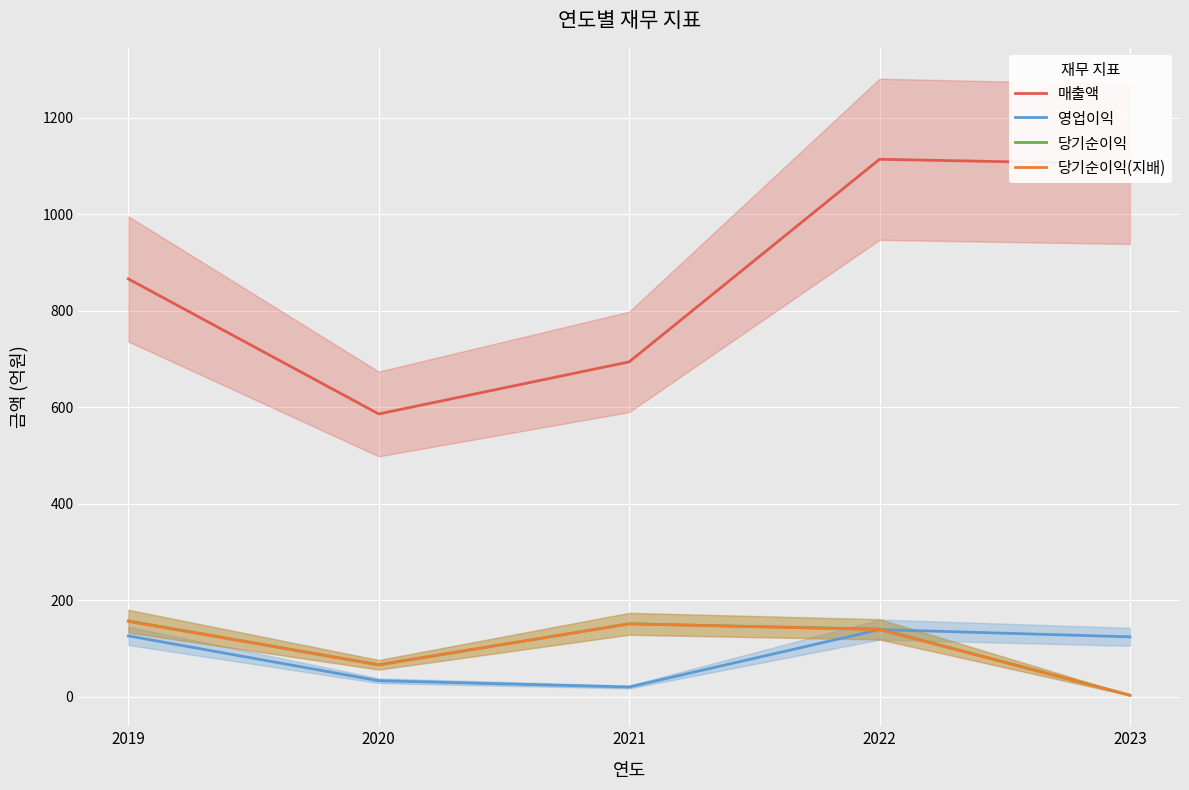

What is the maximum value for 매출액?

1114